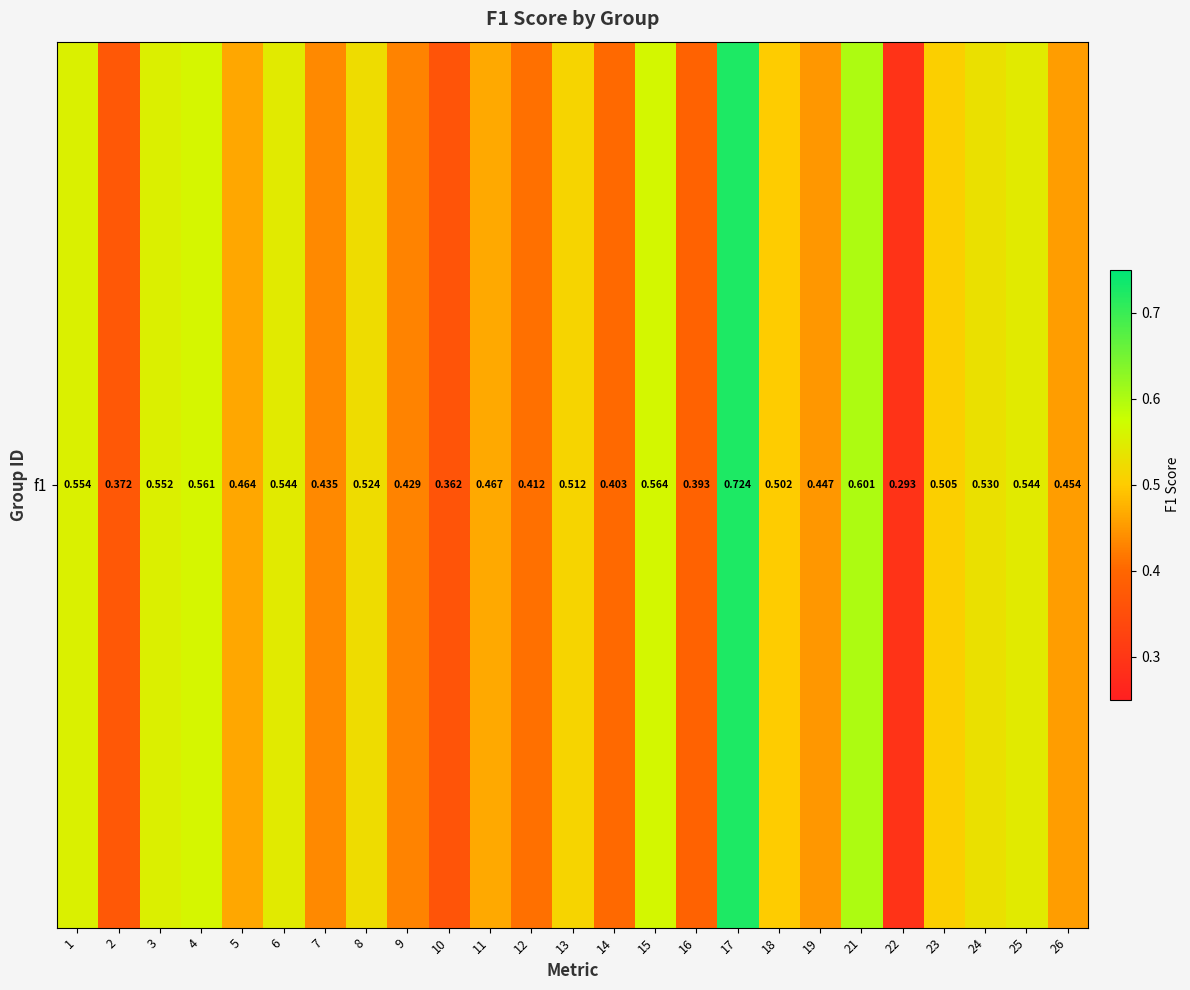

What is the greatest value displayed?

0.7